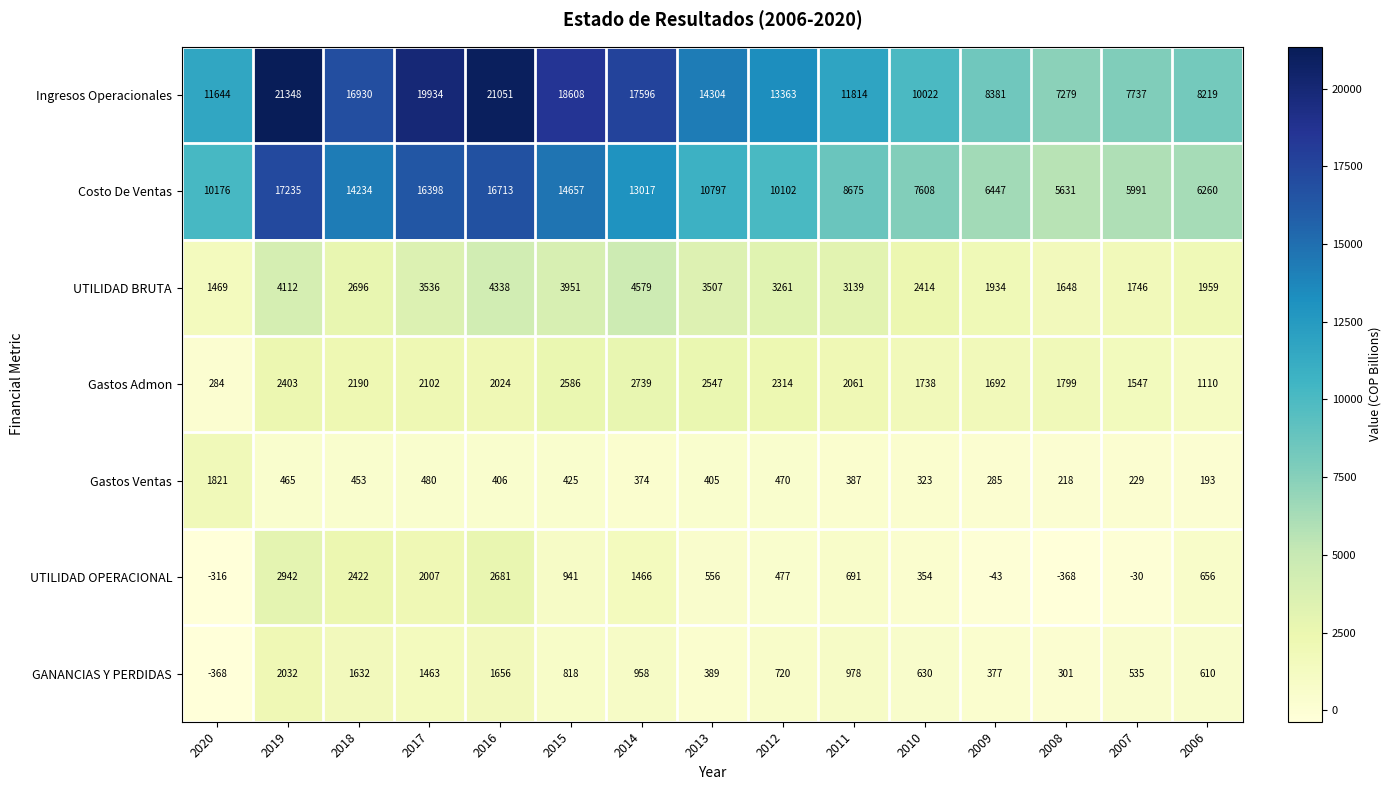

Count the number of data series in this chart.

7